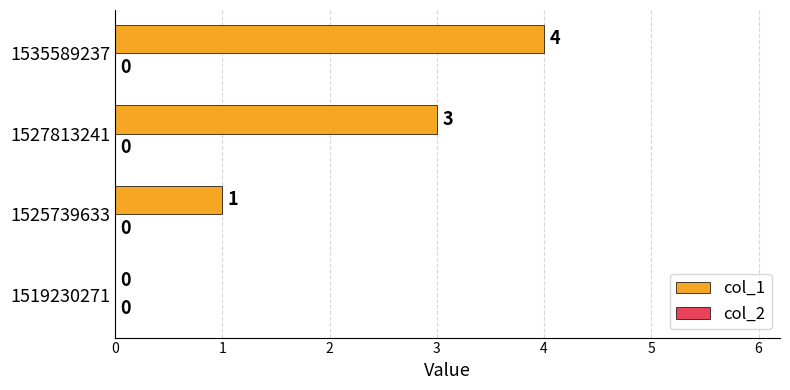

True or false: the data shows 3 at 1527813241.

True